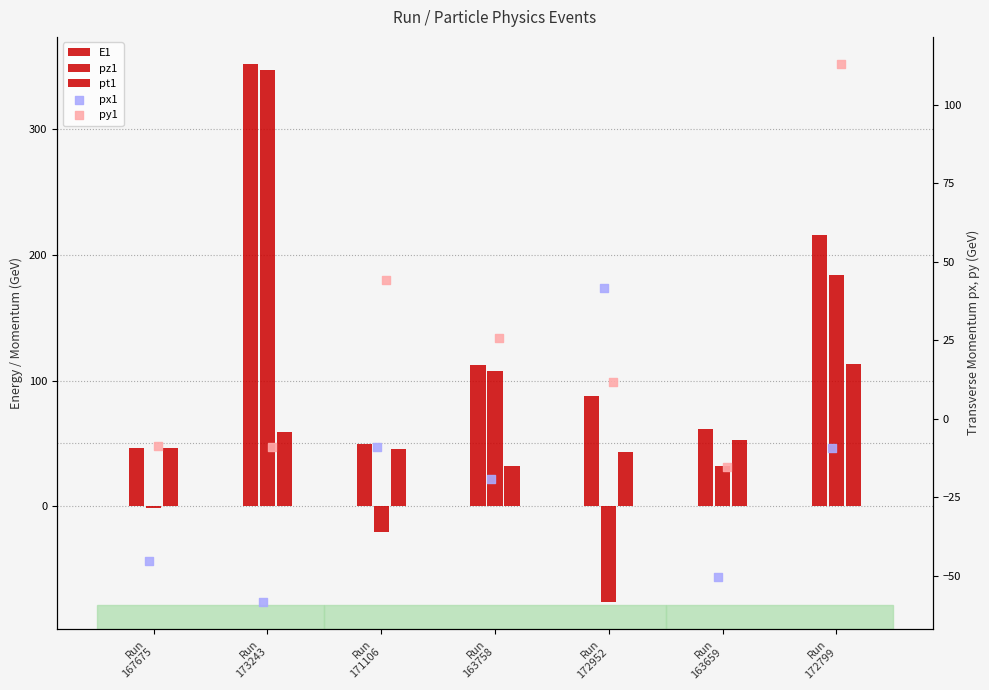

What are all the series names shown in the legend?

E1, pz1, pt1, px1, py1